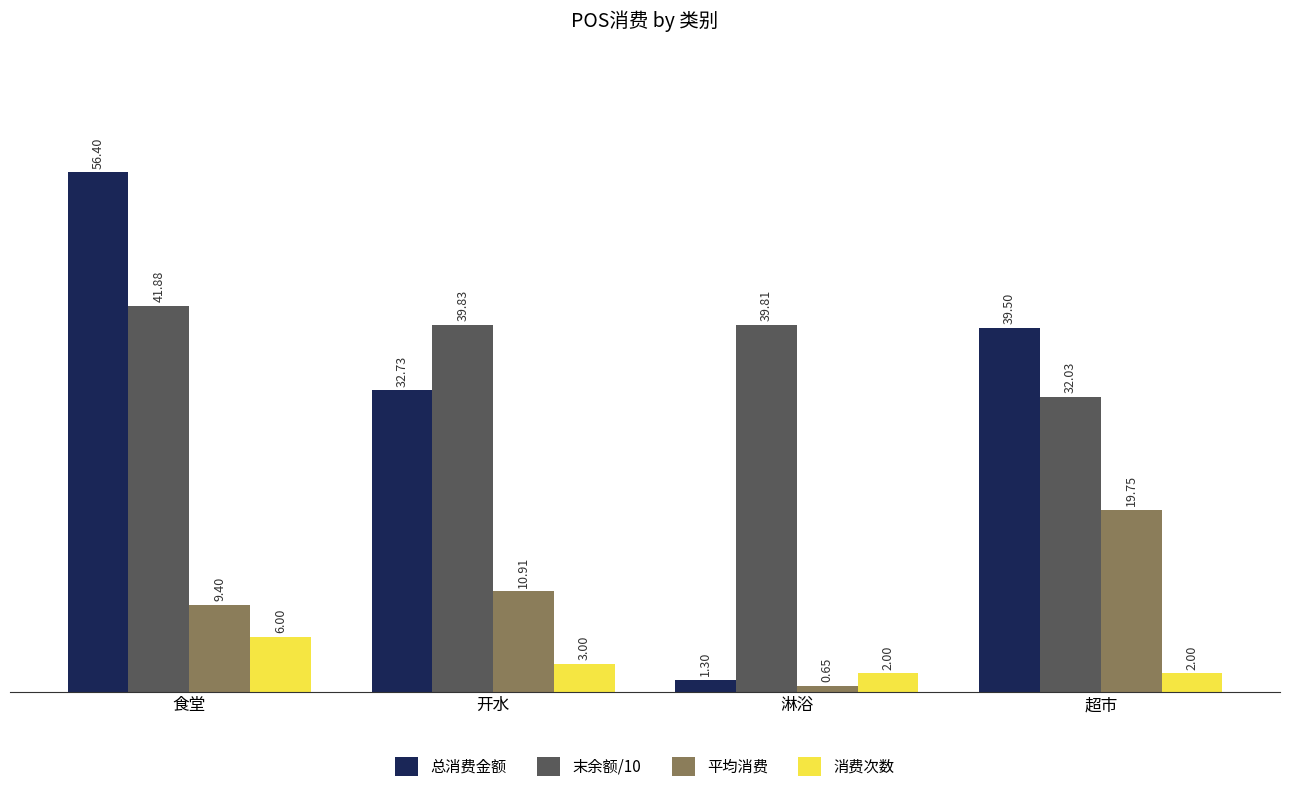

The value of 平均消费 at 超市 is 32.5. True or false?

False